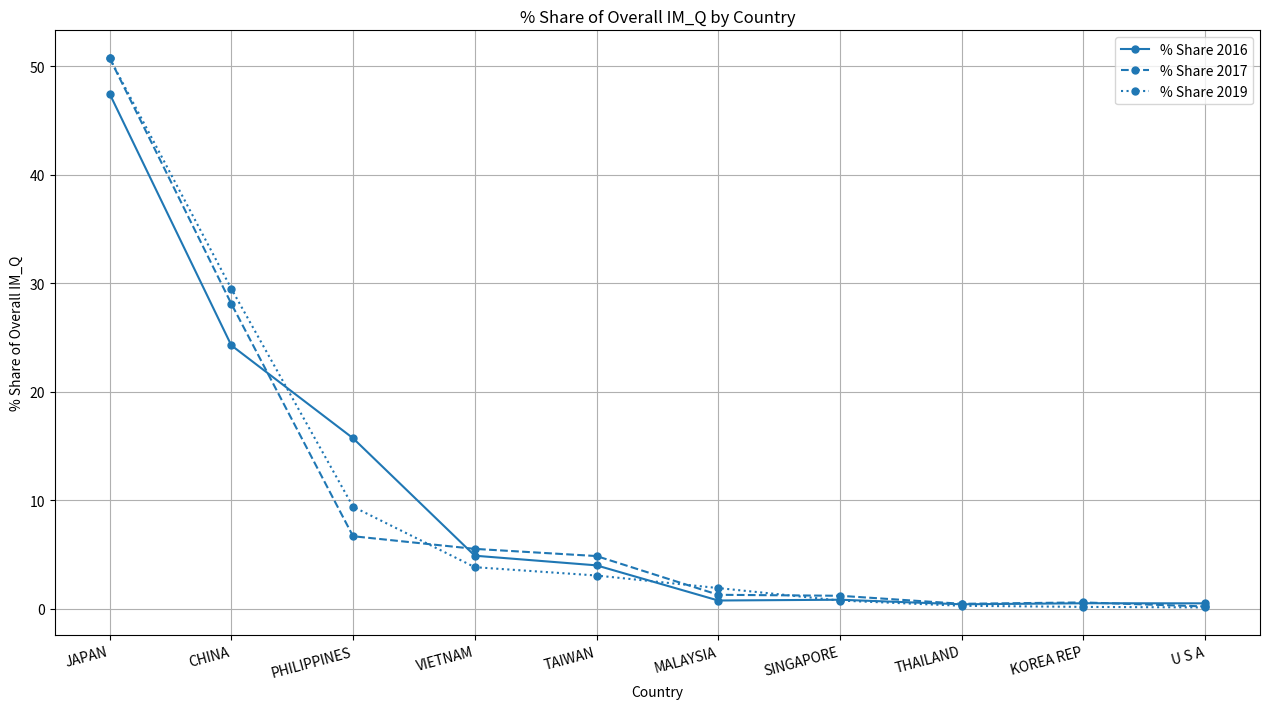

List the series in order of their overall mean, lowest first.

% Share 2016, % Share 2017, % Share 2019